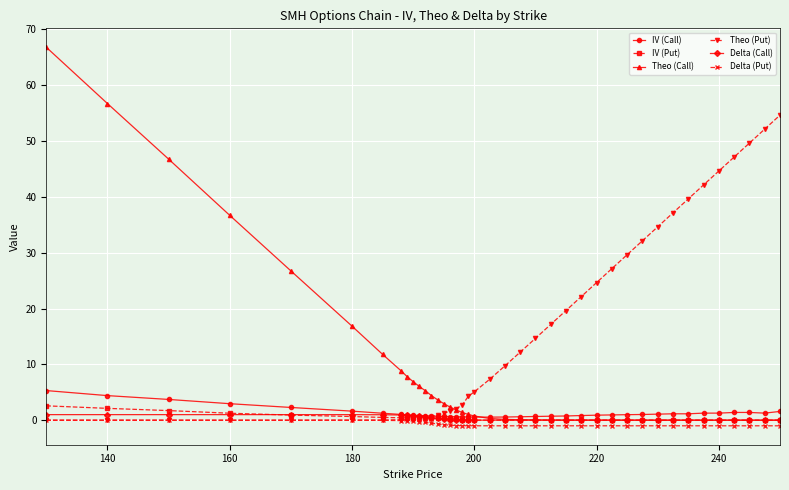

What is the average value of the Theo (Put) series?

15.9